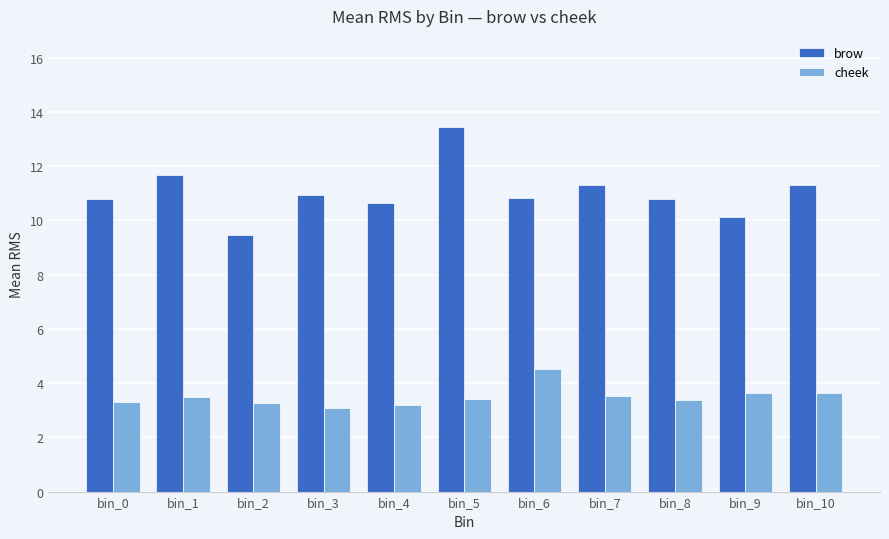

List the series in order of their overall mean, highest first.

brow, cheek